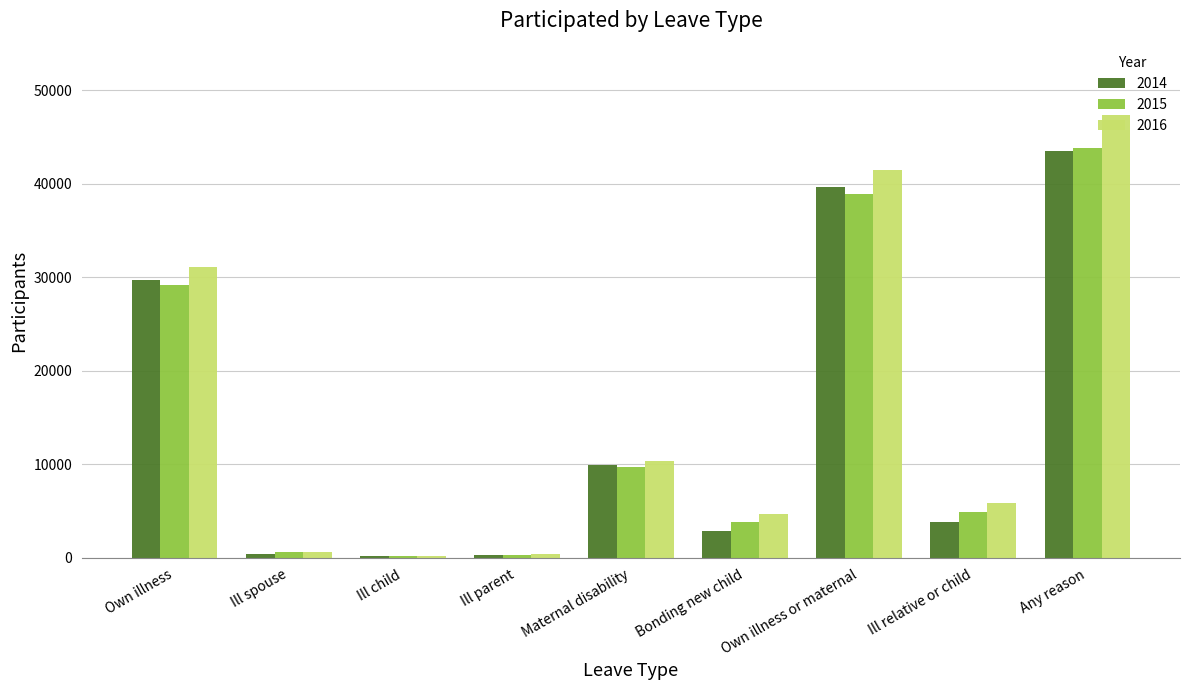

The 2014 series shows 227 at Ill child. True or false?

True